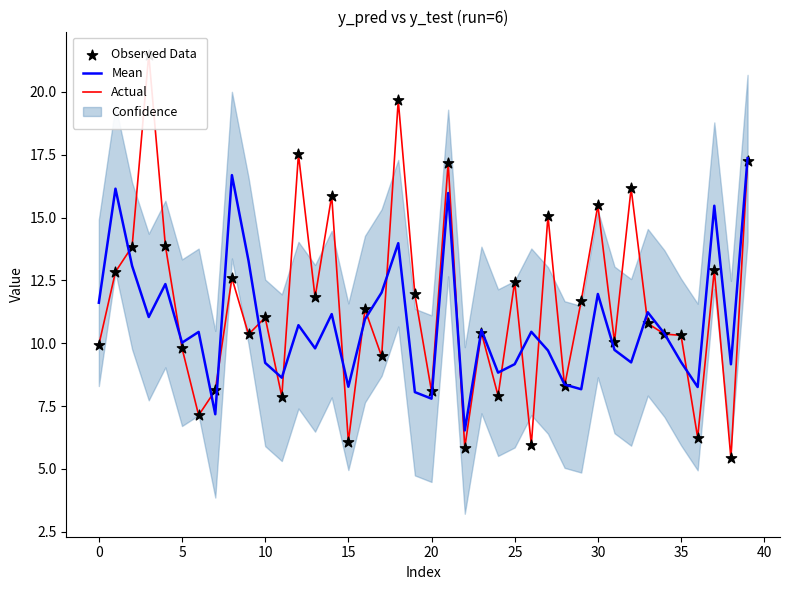

At how many categories does at least one series exceed 17?

5